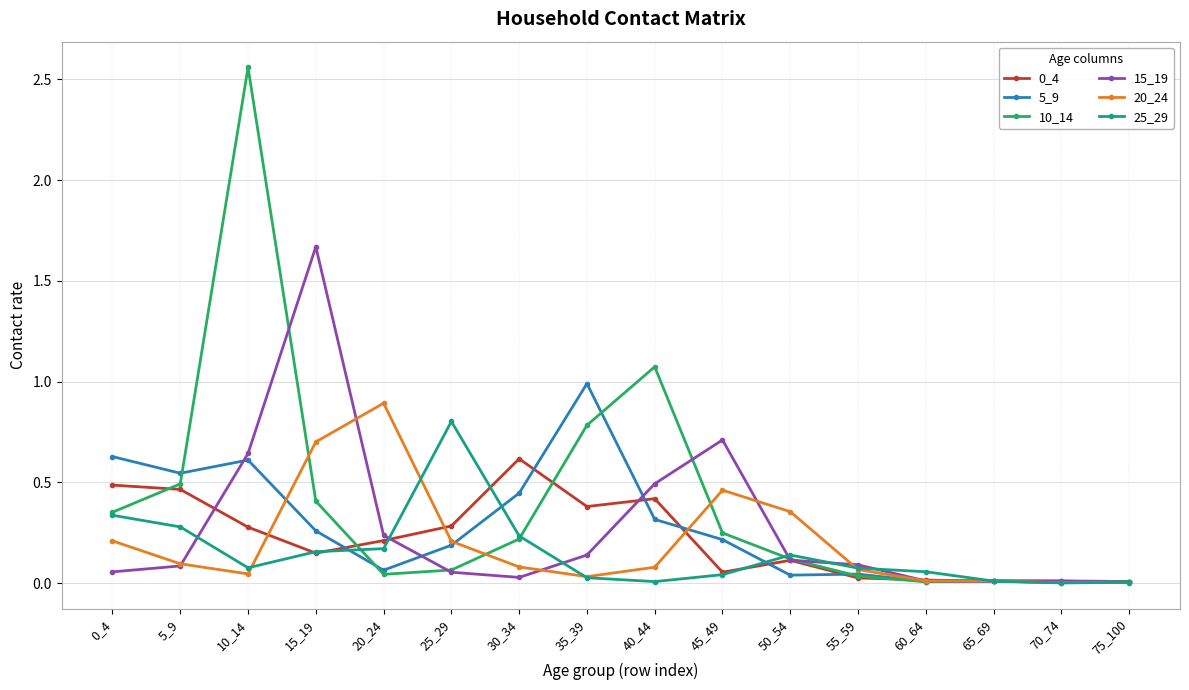

At which label does 5_9 reach its peak?

35_39